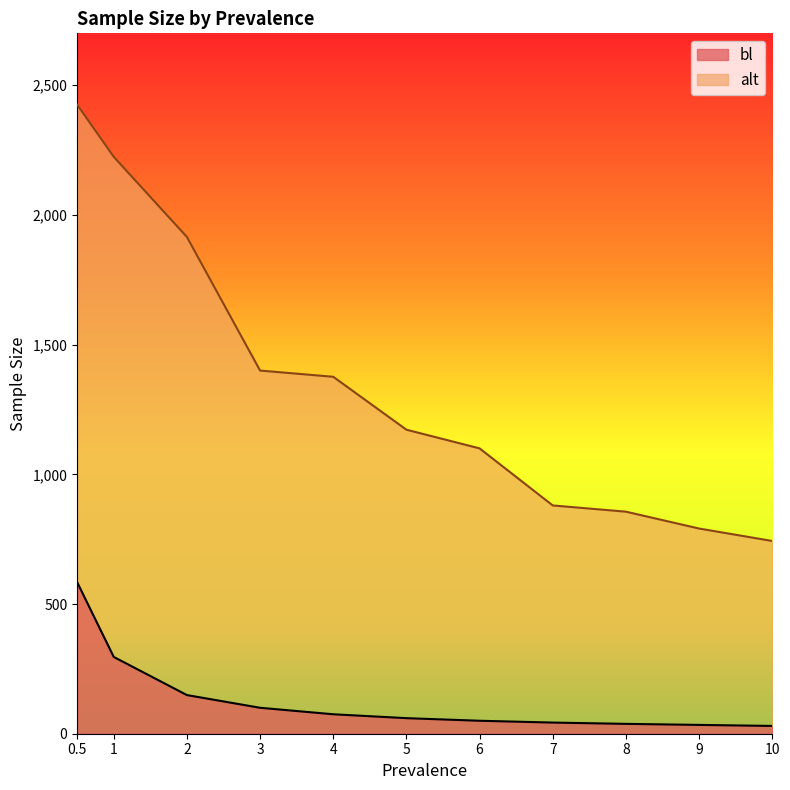

How many data points in alt are less than 1172?

5